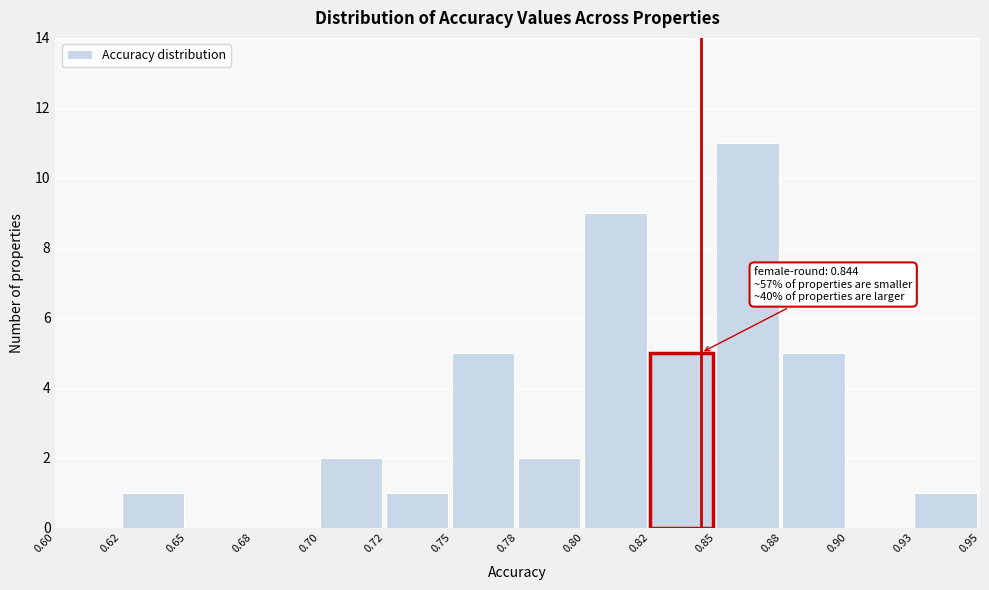

Reading left to right, extract all data points from this chart.

0.60=0	0.62=1	0.65=0	0.68=0	0.70=2	0.72=1	0.75=5	0.78=2	0.80=9	0.82=5	0.85=11	0.88=5	0.90=0	0.93=1